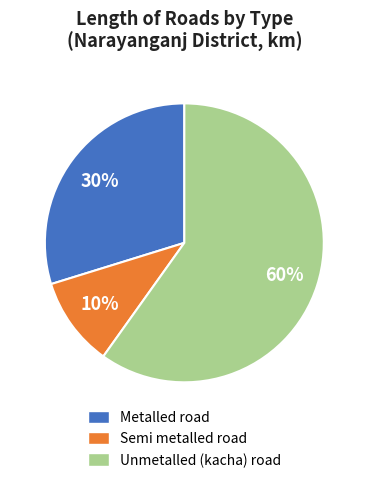

To the nearest percent, what is the difference between the Unmetalled (kacha) road and Metalled road slice percentages?

30%